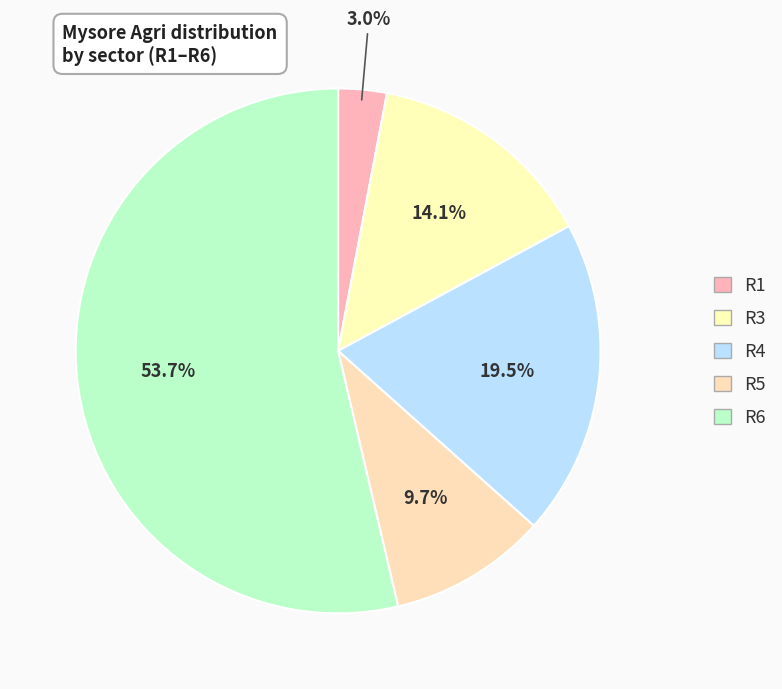

Is it true that R1 is 17% of the pie?

False